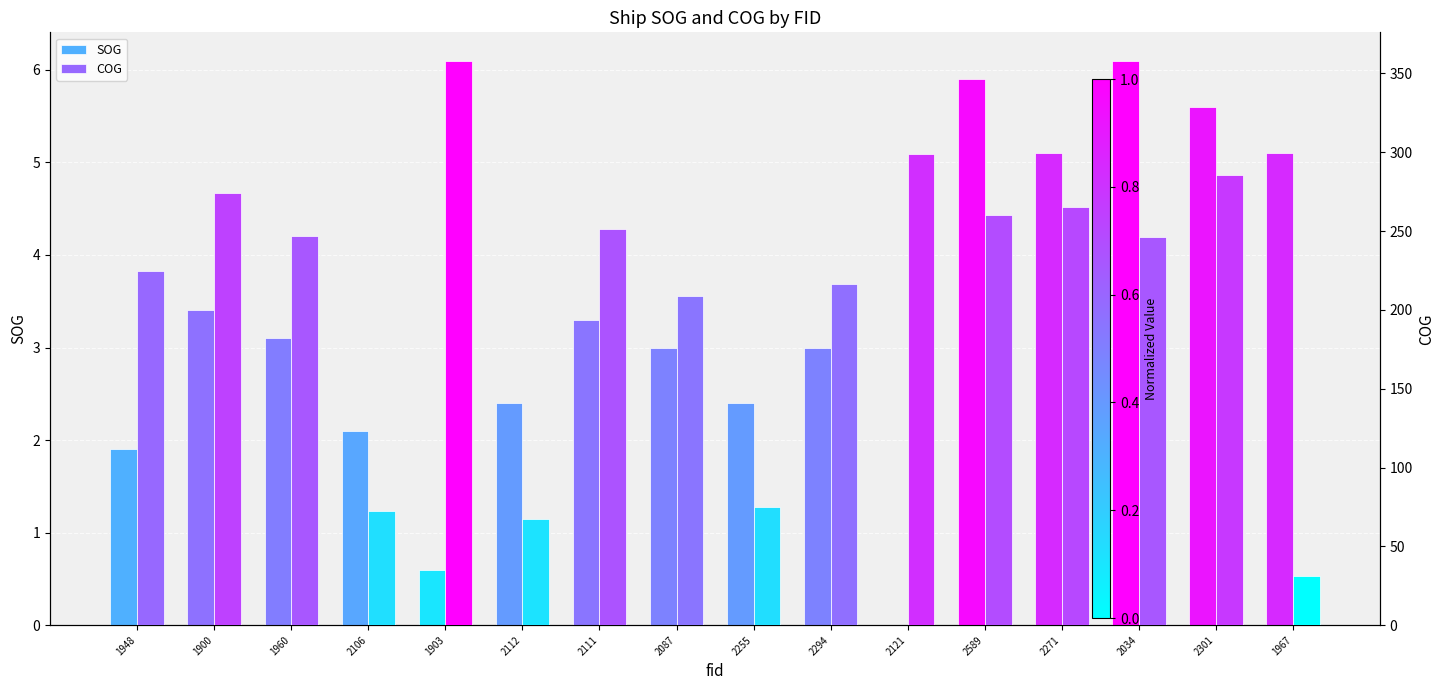

Which series changed the most between 2112 and 2589?

COG